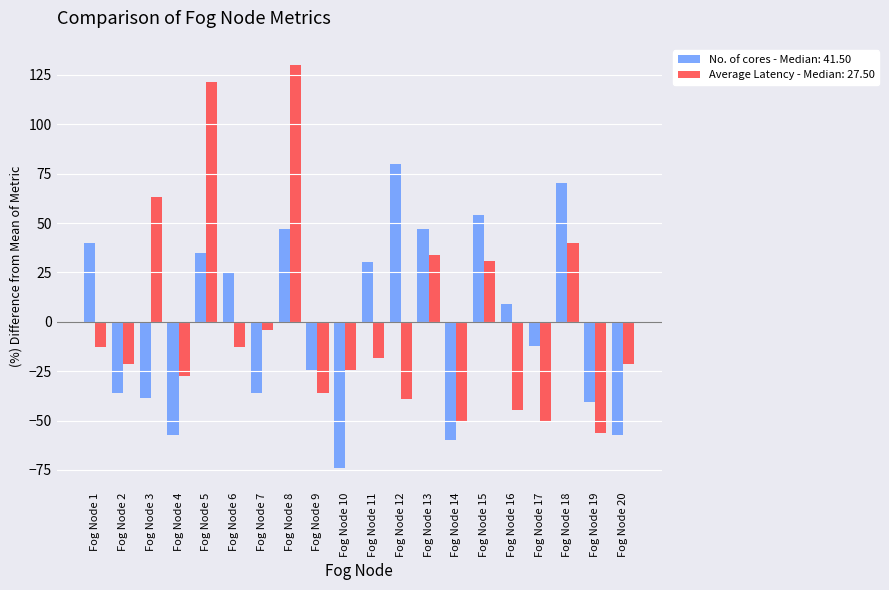

At Fog Node 17, list the series in order from smallest to largest.

Average Latency - Median: 27.50, No. of cores - Median: 41.50